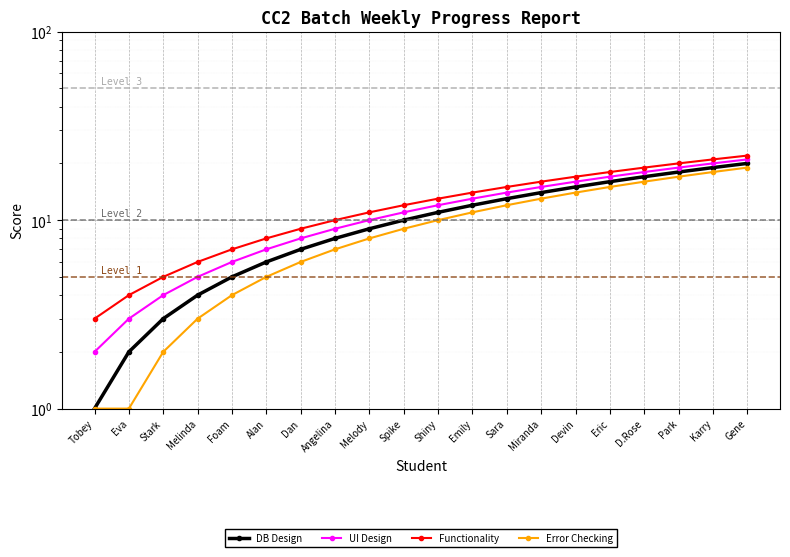

Which series has the largest total across all categories?

Functionality